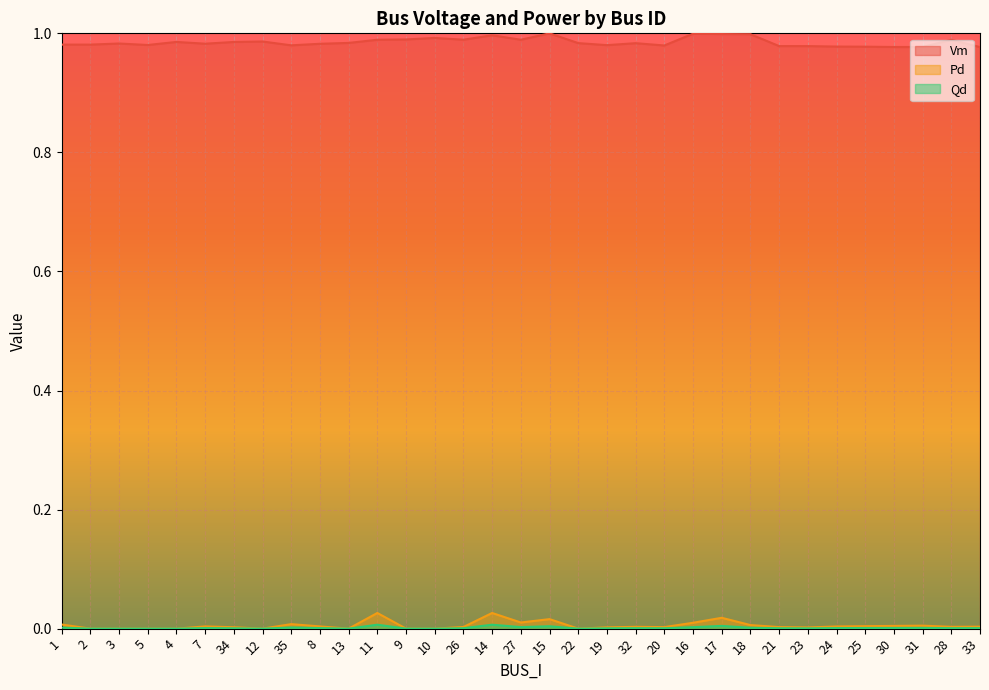

How many values in the Qd series exceed 0?

24